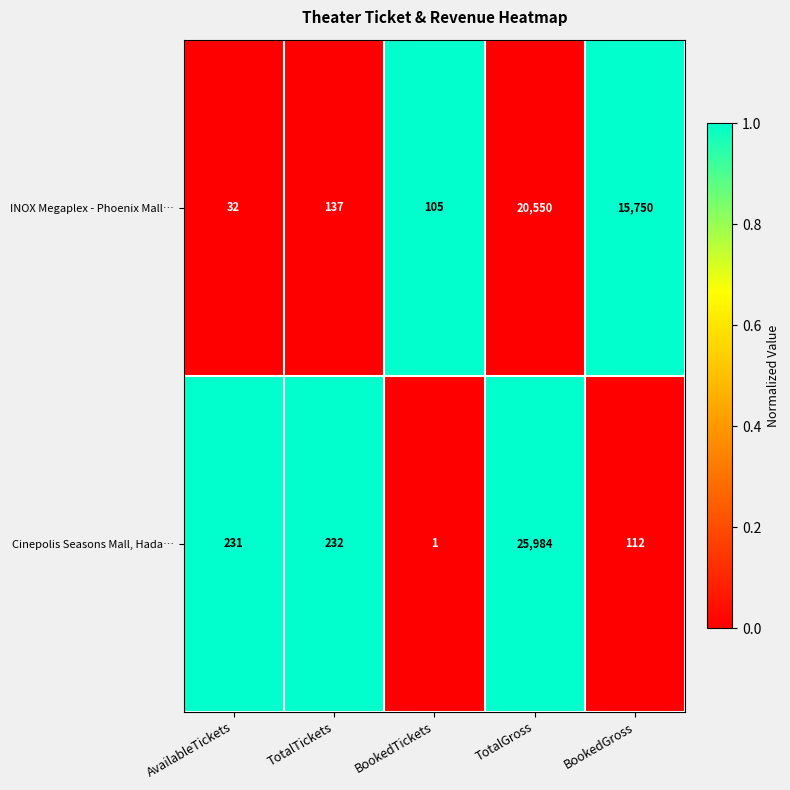

At which category is the sum across all series the highest?

TotalGross